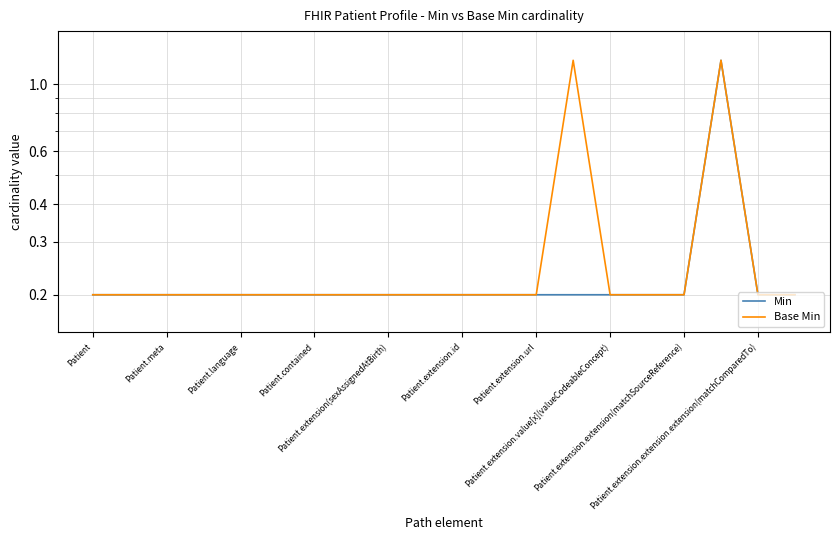

Count the Base Min values in the range 0 to 1.

18